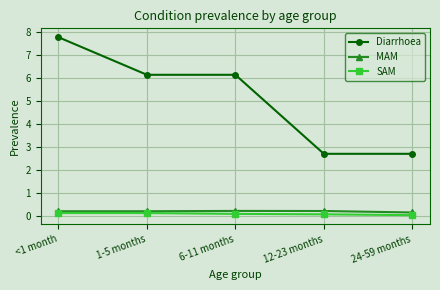

What is the lowest value of the SAM series?

0.1